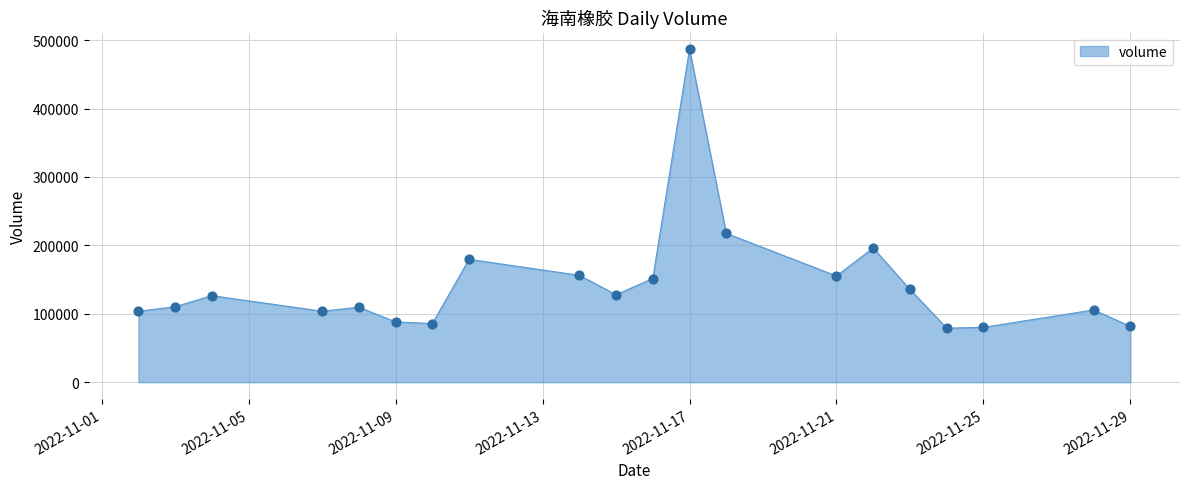

What is the minimum value shown in the chart?

79026